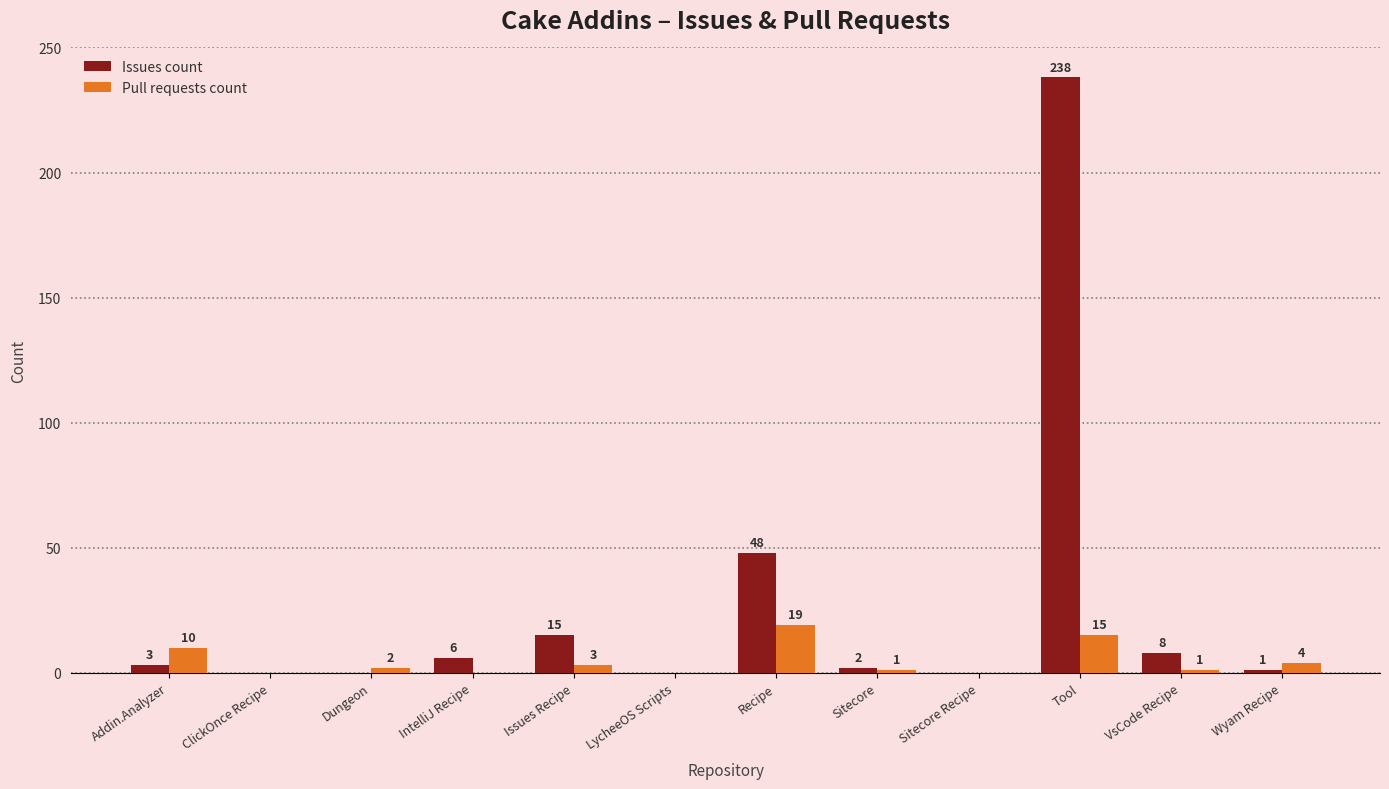

What is the total value across all series at Wyam Recipe?

5